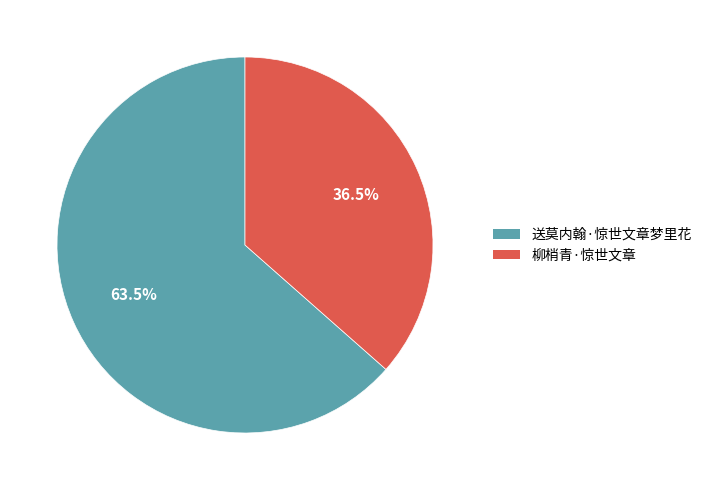

Which has a higher value, 送莫内翰·惊世文章梦里花 or 柳梢青·惊世文章?

送莫内翰·惊世文章梦里花